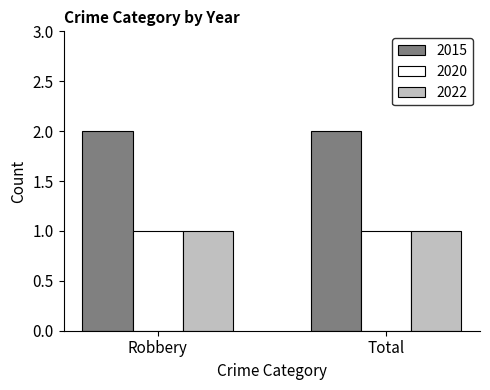

True or false: 2015 has a value of 2 at Total.

True